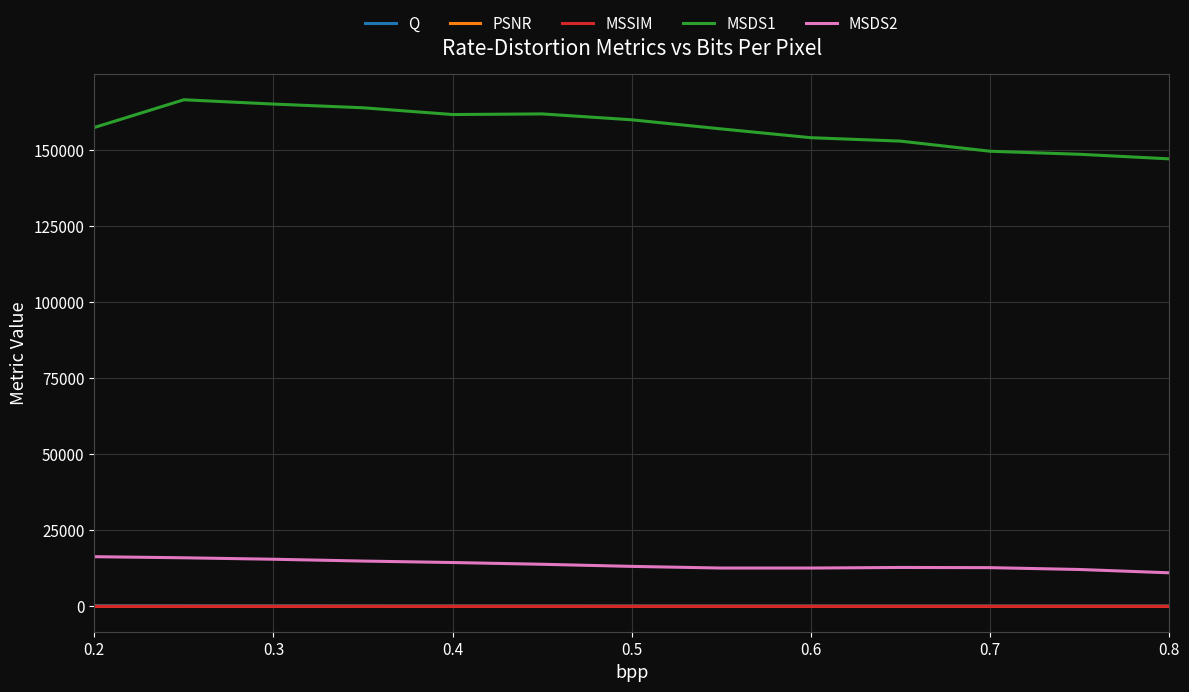

True or false: MSDS1 and MSSIM cross at least once.

False